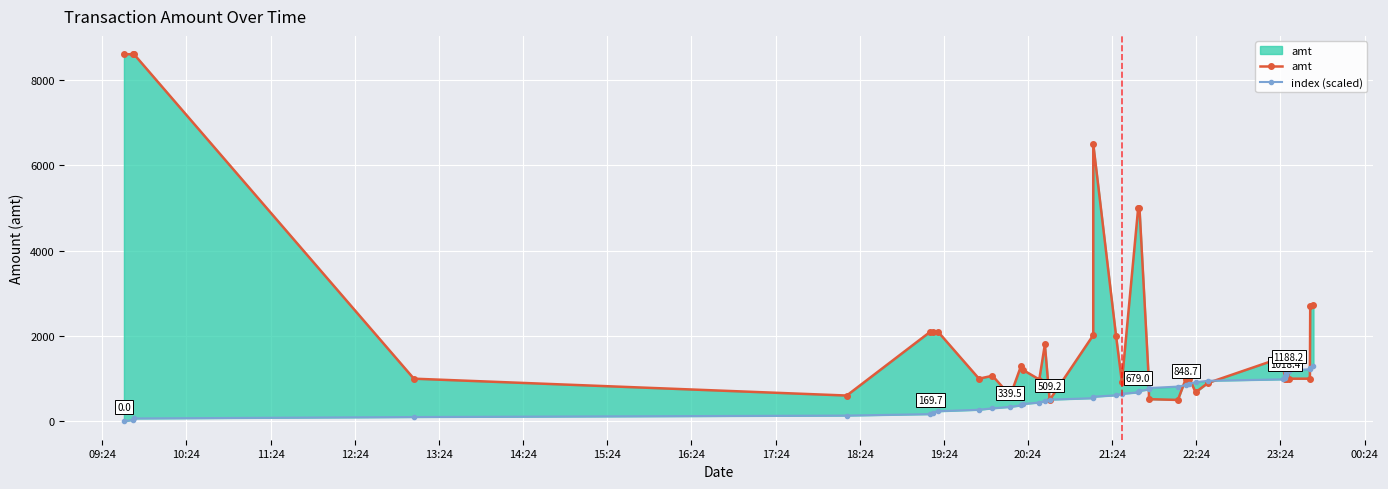

Reading left to right, transcribe all the data shown in this chart.

amt: 8600.0	8600.0	8600.0	1000.0	605.0	2100.0	2100.0	2100.0	1000.0	1068.0	600.0	1301.3	1200.0	980.0	1801.8	500.0	2020.0	6498.0	2000.0	926.0	5000.0	5000.0	1082.0	520.0	502.2	1000.0	1000.0	680.0	900.0	1500.0	1000.0	1500.0	1000.0	1000.0	1100.0	1000.0	1000.0	2700.0	2719.0
index (scaled): 0.0	33.9	67.9	101.8	135.8	169.7	203.7	237.6	271.6	305.5	339.5	373.4	407.4	441.3	475.3	509.2	543.2	577.1	611.1	645.0	678.9	712.9	746.8	780.8	814.7	848.7	882.6	916.6	950.5	984.5	1018.4	1052.4	1086.3	1120.3	1154.2	1188.2	1222.1	1256.1	1290.0